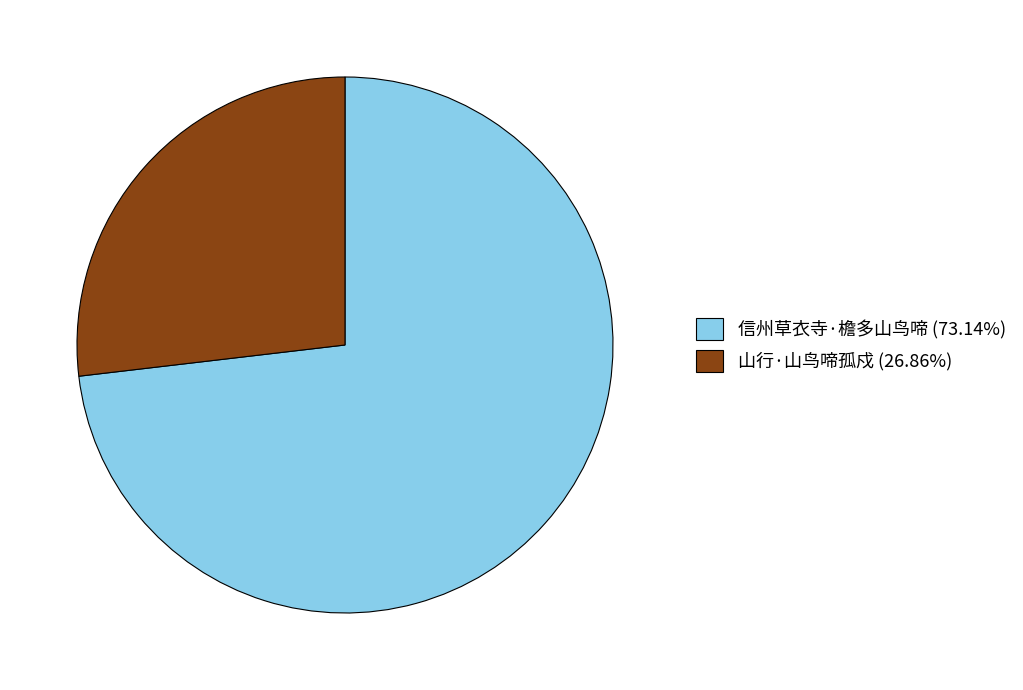

Is there a majority slice in this chart?

Yes